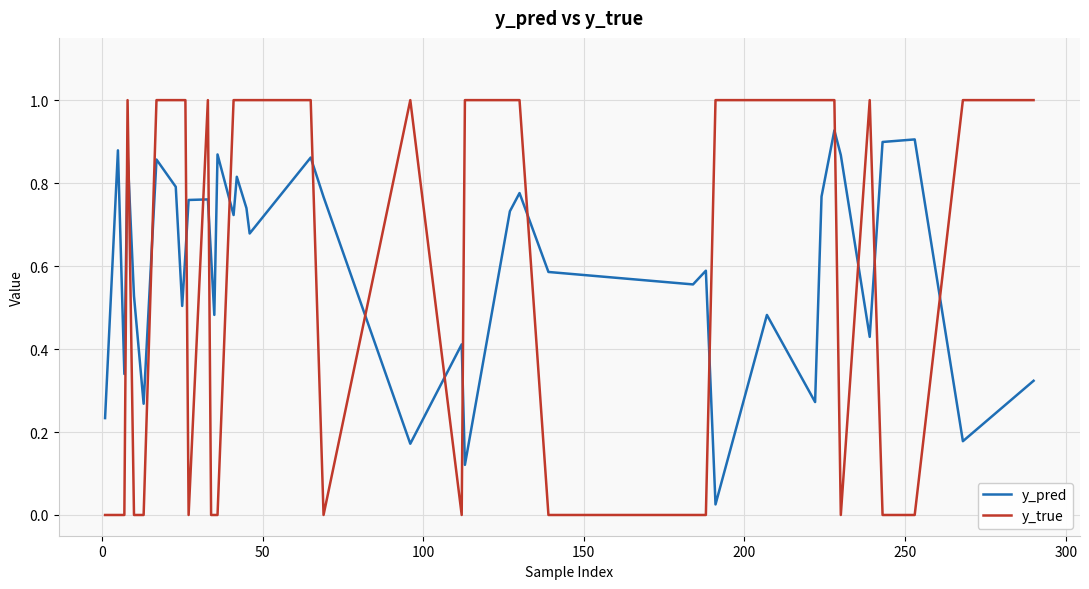

Which series has the largest range (max minus min)?

y_true